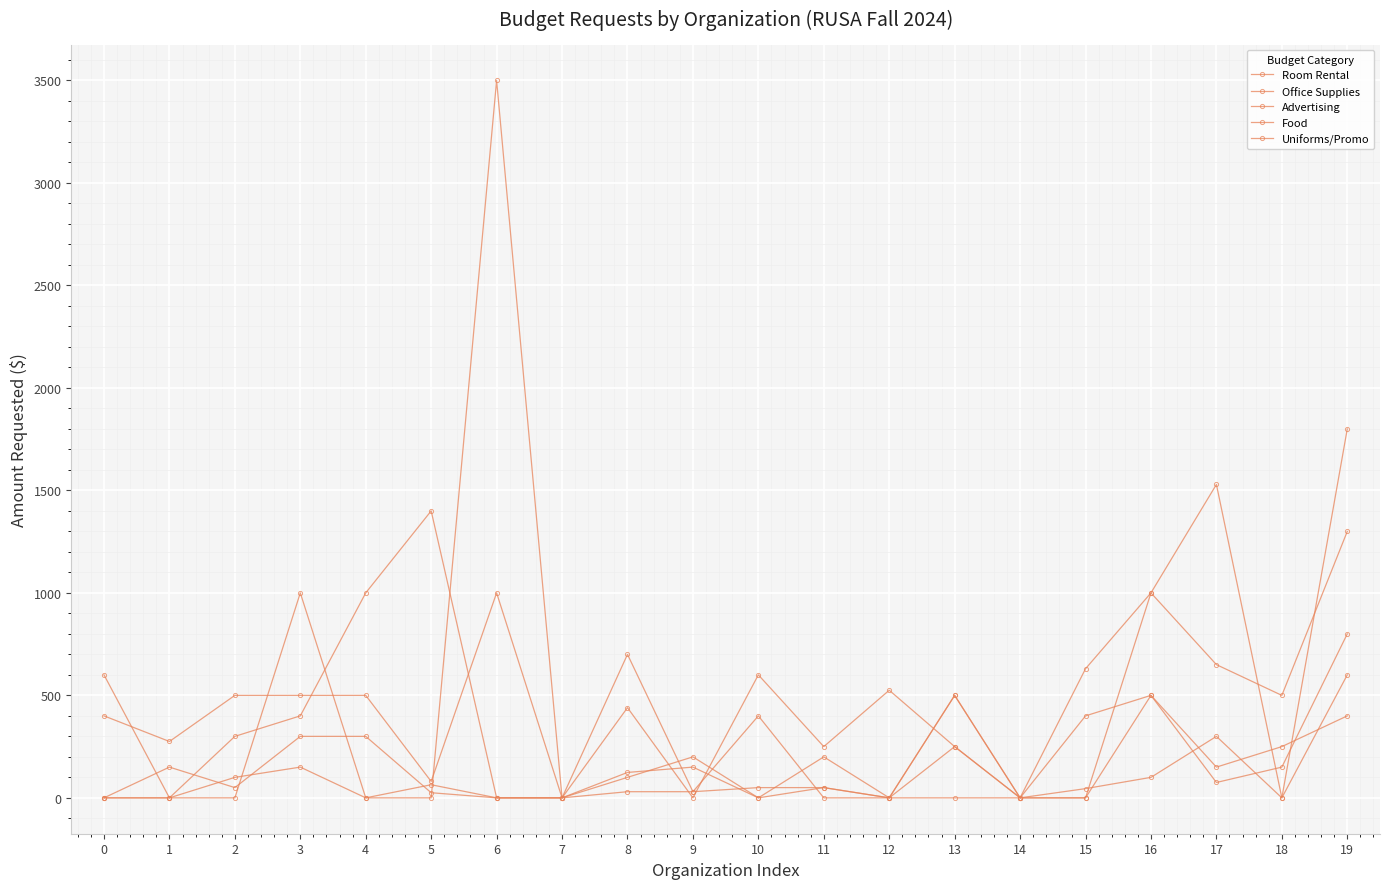

How many lines are shown in the chart?

5